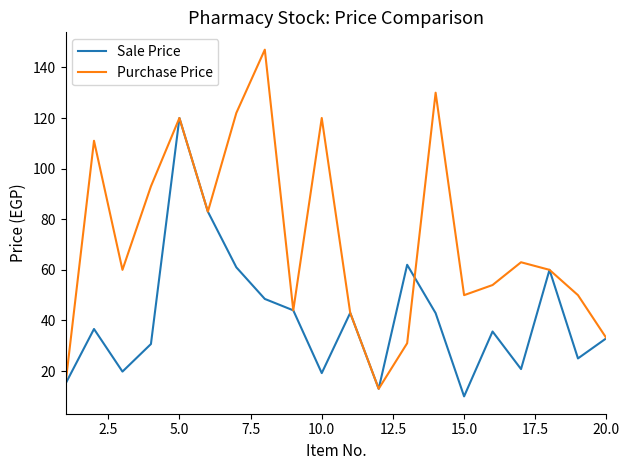

What is the minimum value for Sale Price?

10.0